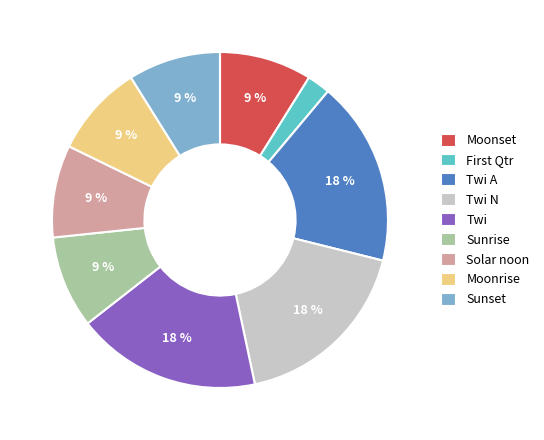

How many segments does this pie chart have?

9